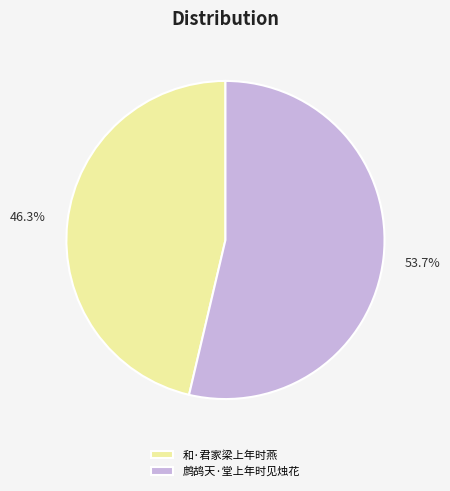

Combined, do 鹧鸪天·堂上年时见烛花 and 和·君家梁上年时燕 account for over 50%?

Yes